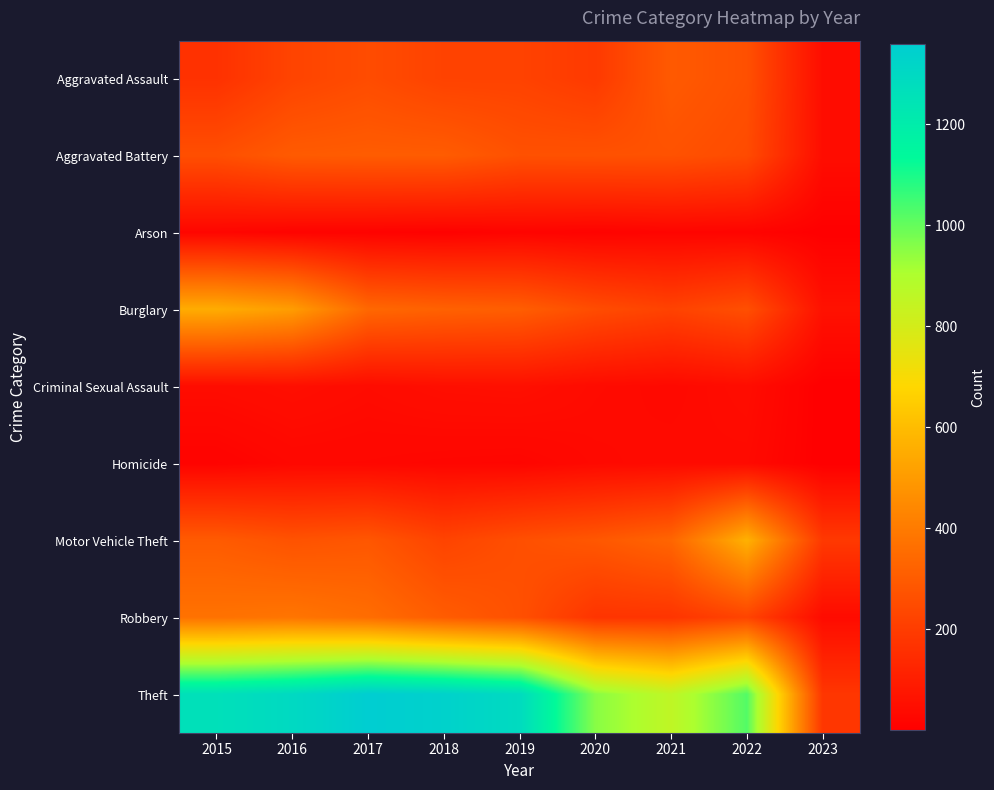

What is the spread (max minus min) of values at 2021?

838